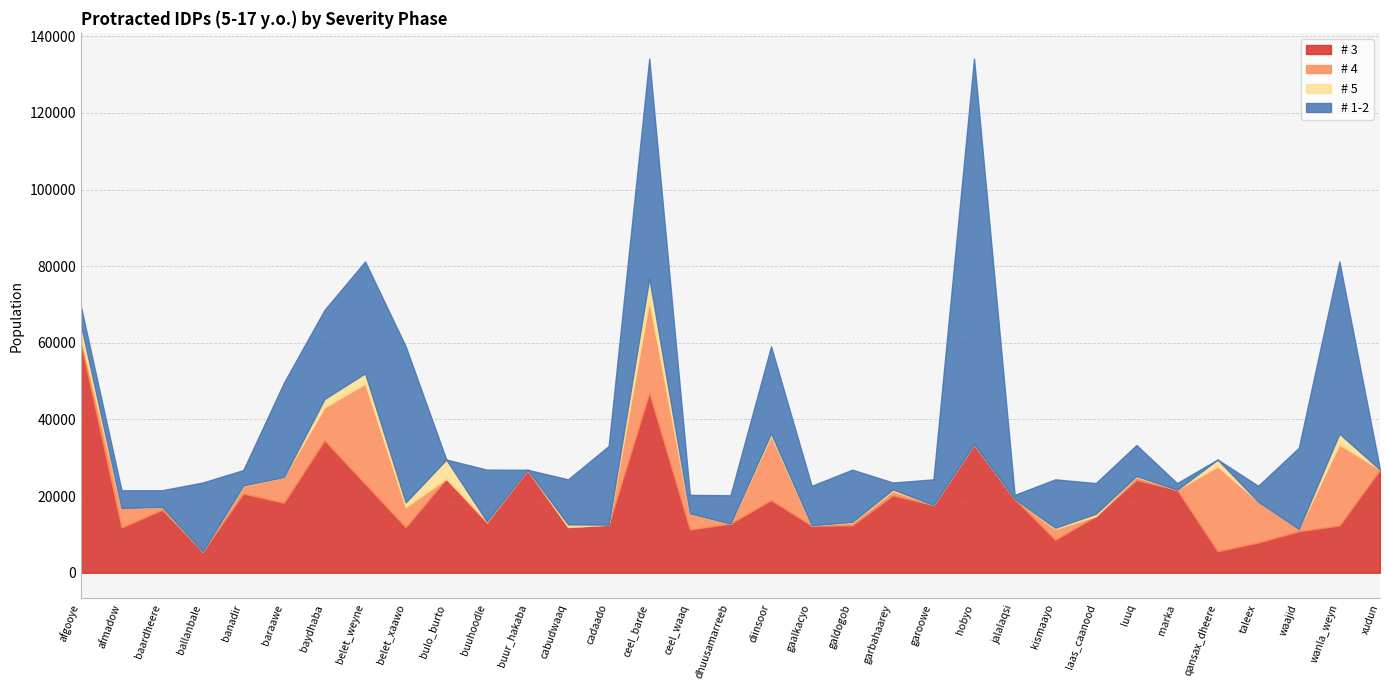

Where do # 4 and # 5 first cross each other?

afgooye and afmadow